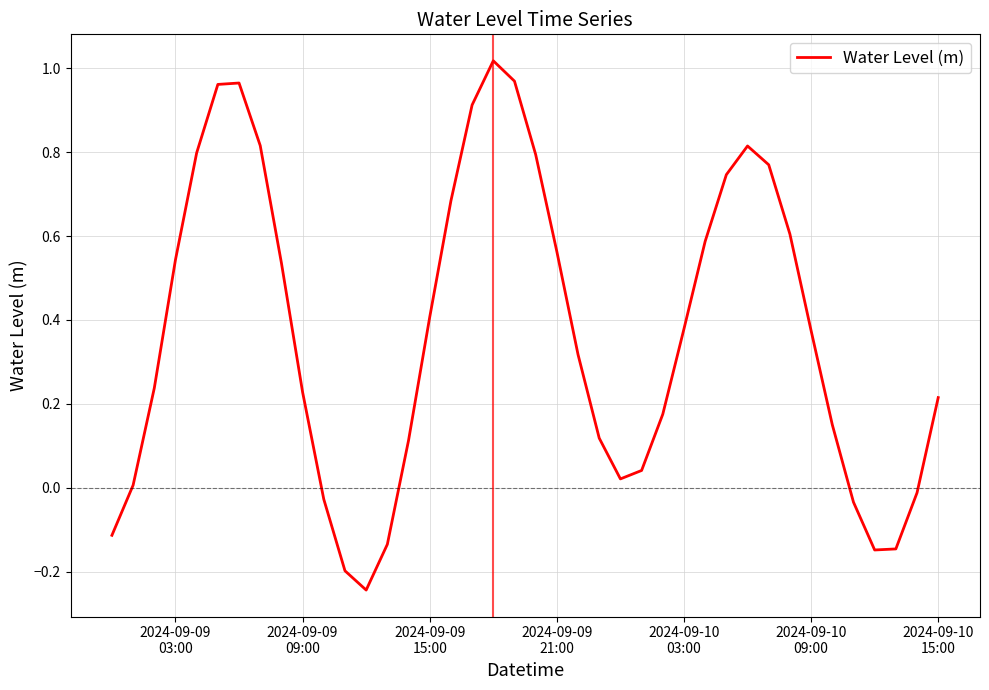

What is the difference between the maximum and minimum values?

1.3